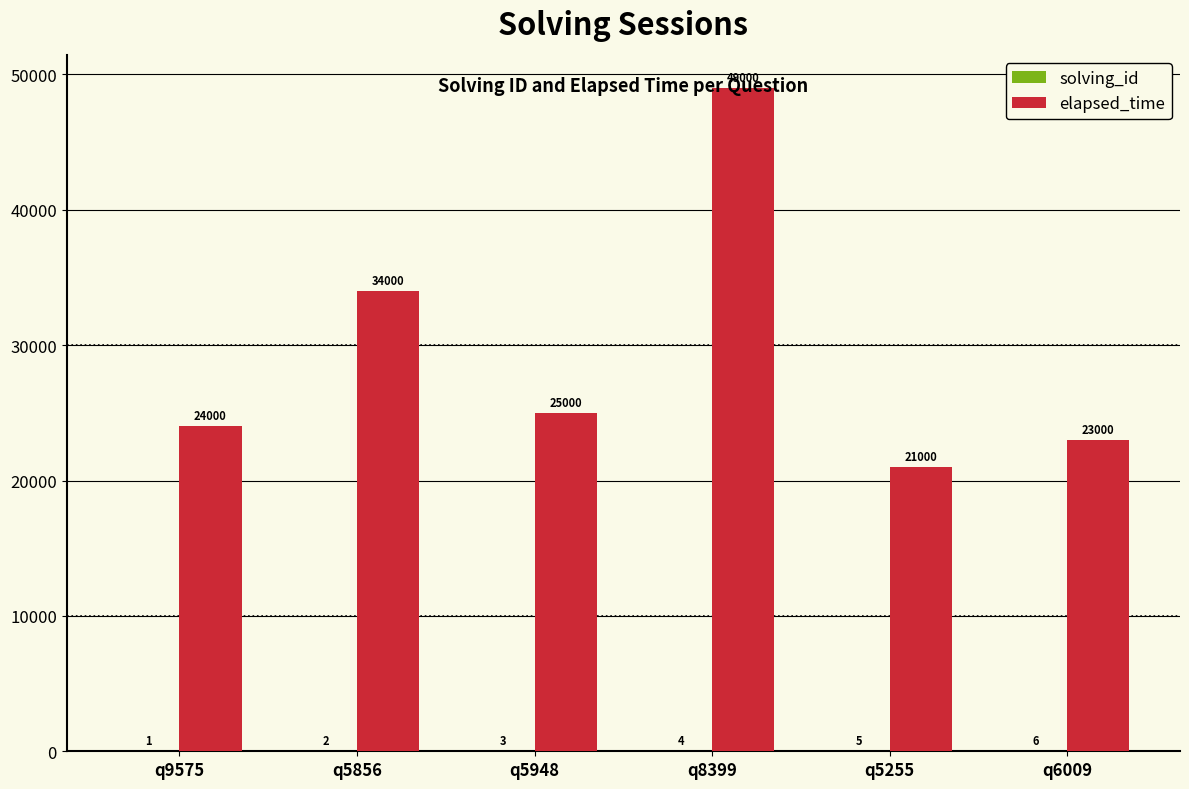

True or false: elapsed_time has a value of 21000 at q5255.

True